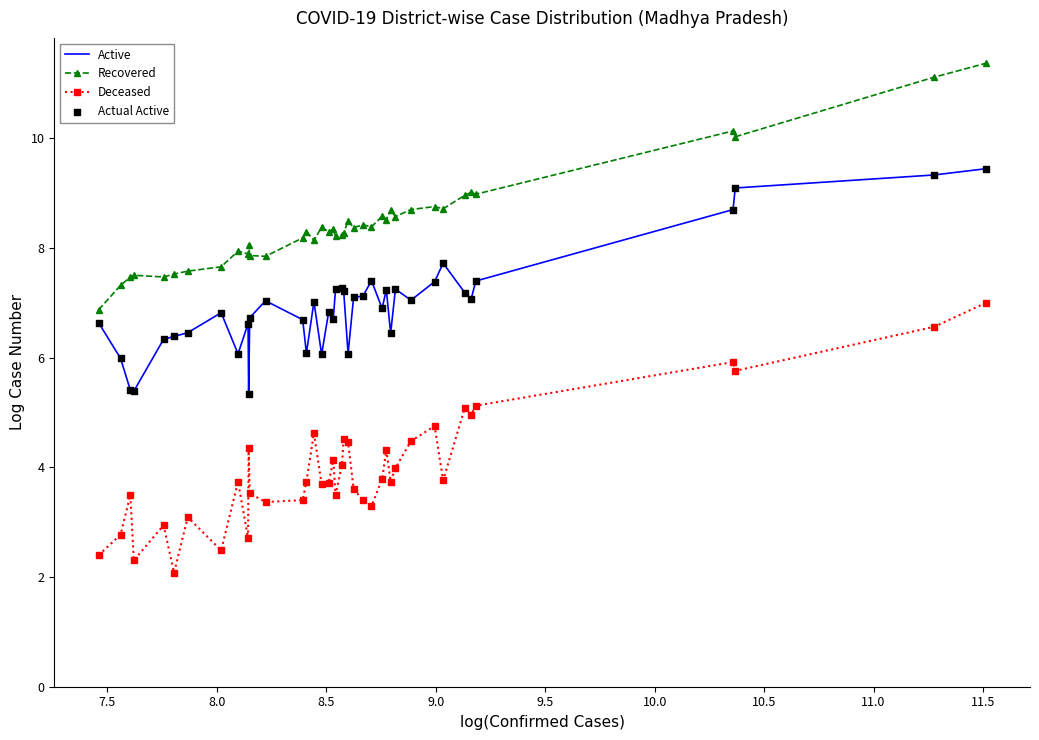

Which series has the largest total across all categories?

Recovered